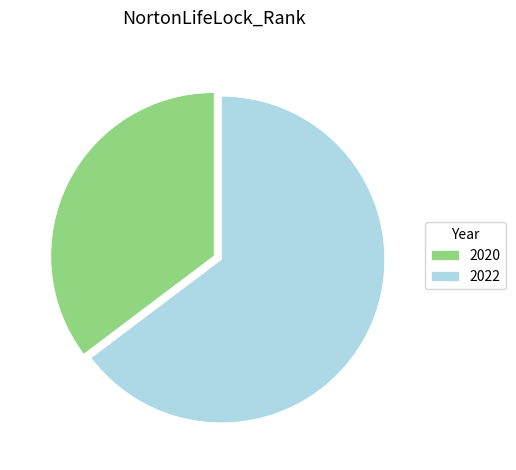

Is there any slice that represents more than half of the pie?

Yes